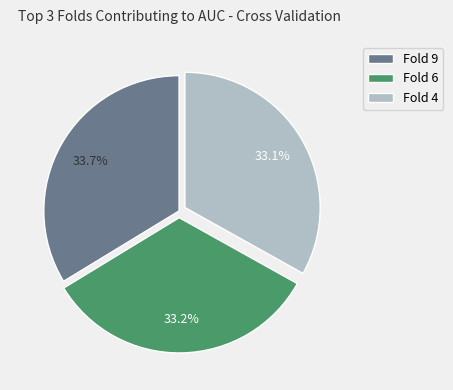

What is the total percentage of Fold 9 and Fold 6?

66.9%